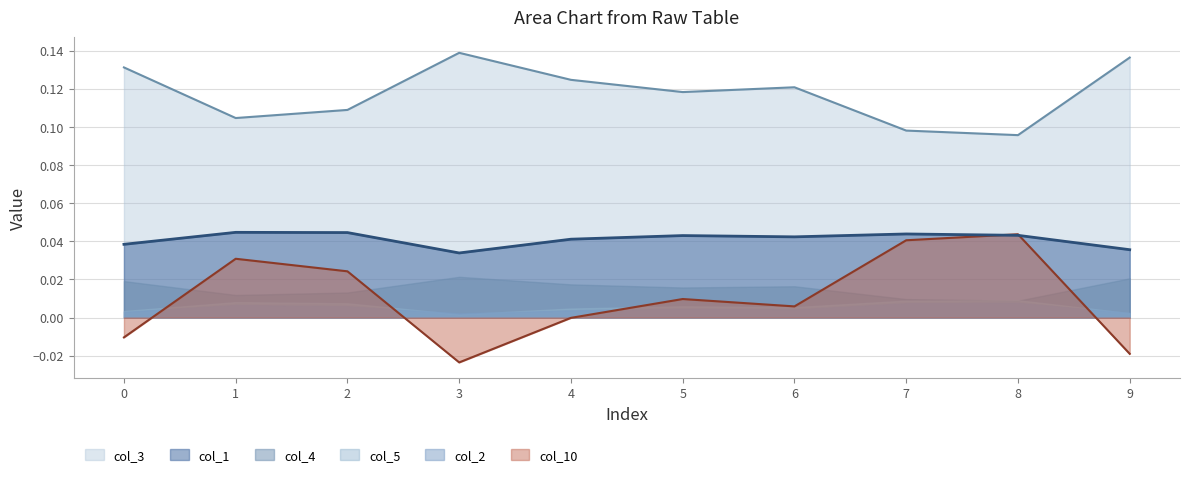

Which label corresponds to the largest value in the chart?

3